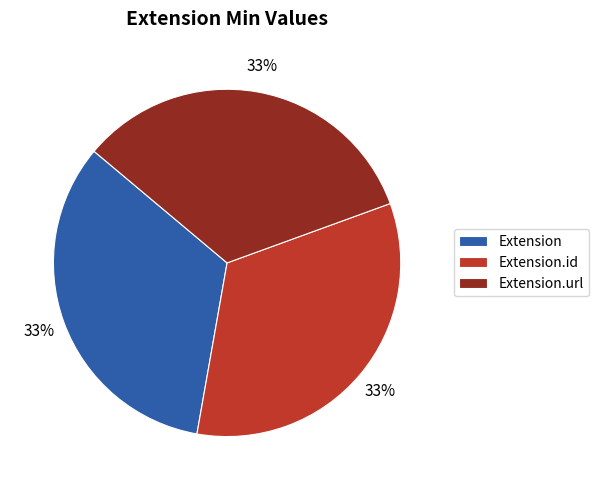

The Extension.url slice represents 33% of the pie. True or false?

True